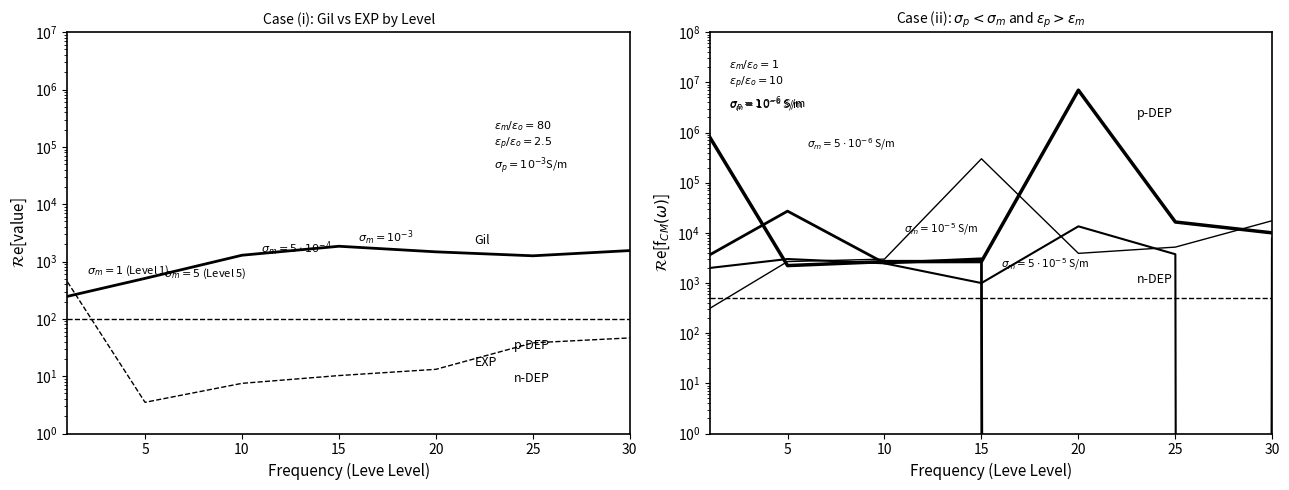

Is this an area chart (filled region under the line)?

No